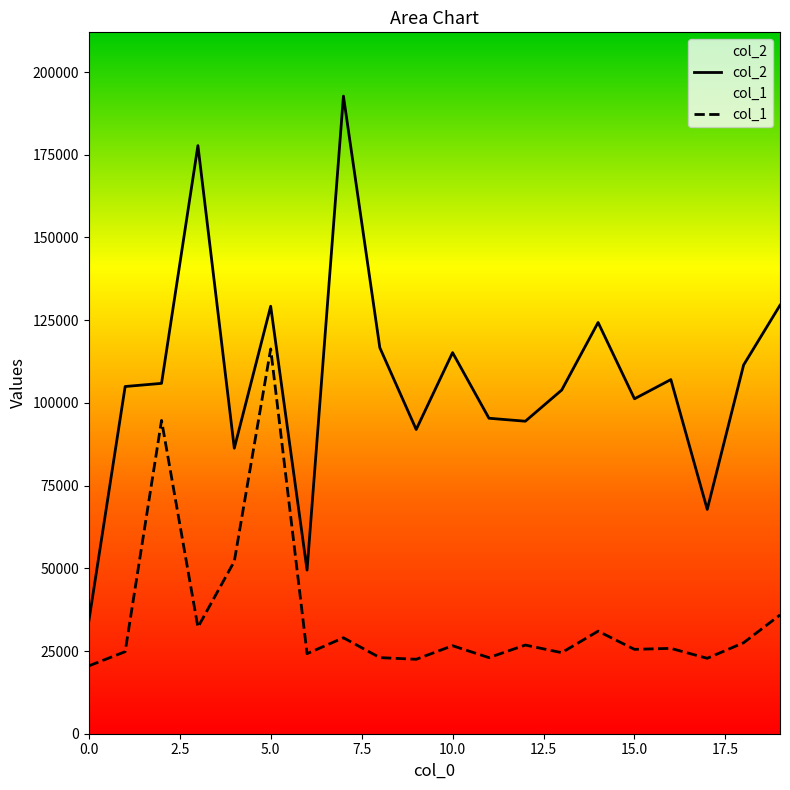

Read the col_2 value at 4, to the nearest 50.

86300